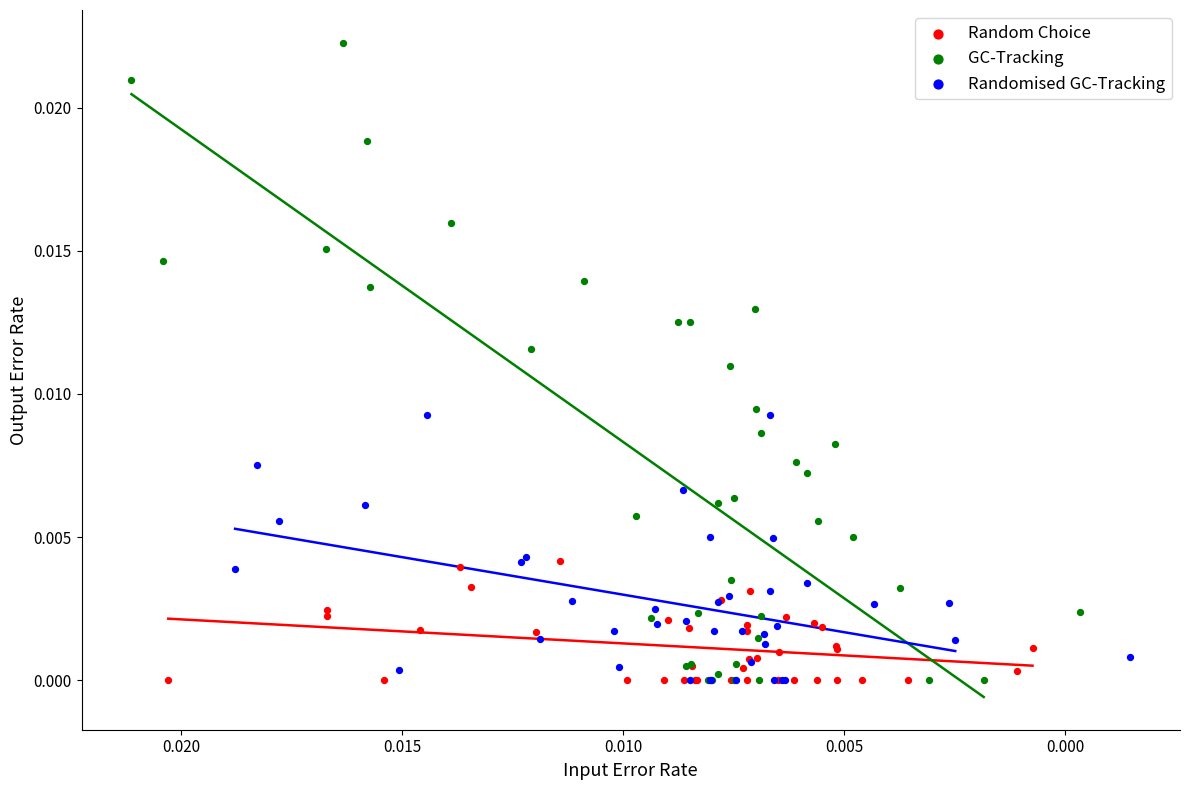

Which series has the widest spread of Y values?

GC-Tracking